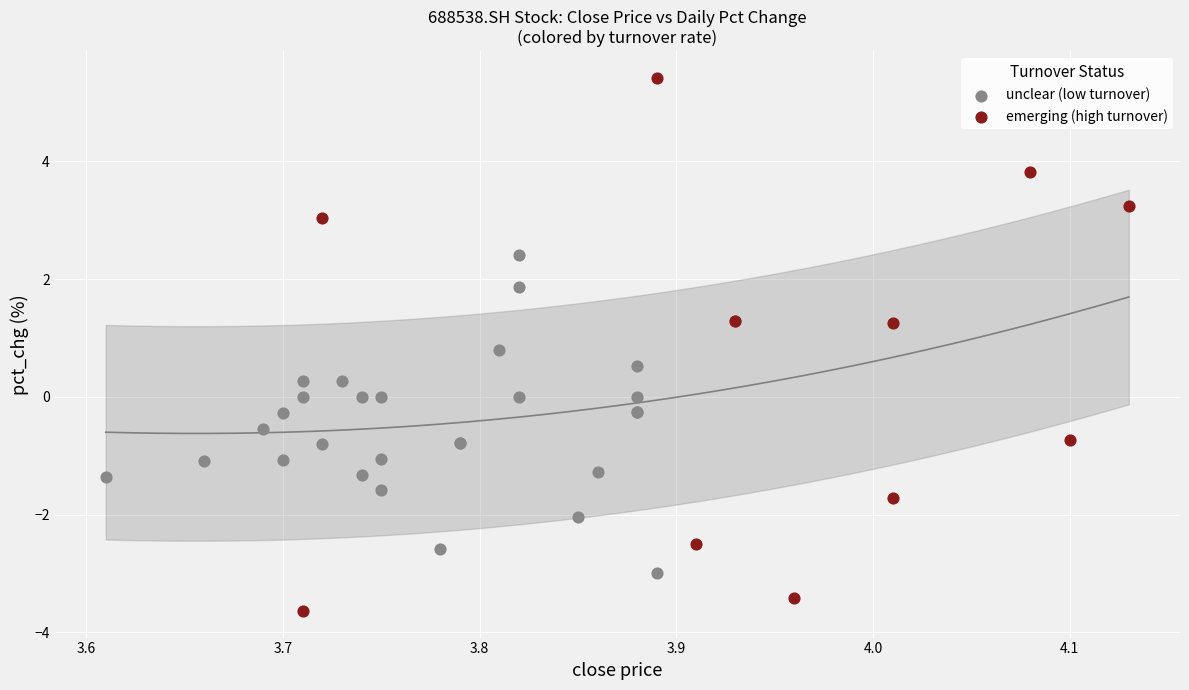

Which series reaches the maximum Y coordinate?

emerging (high turnover)